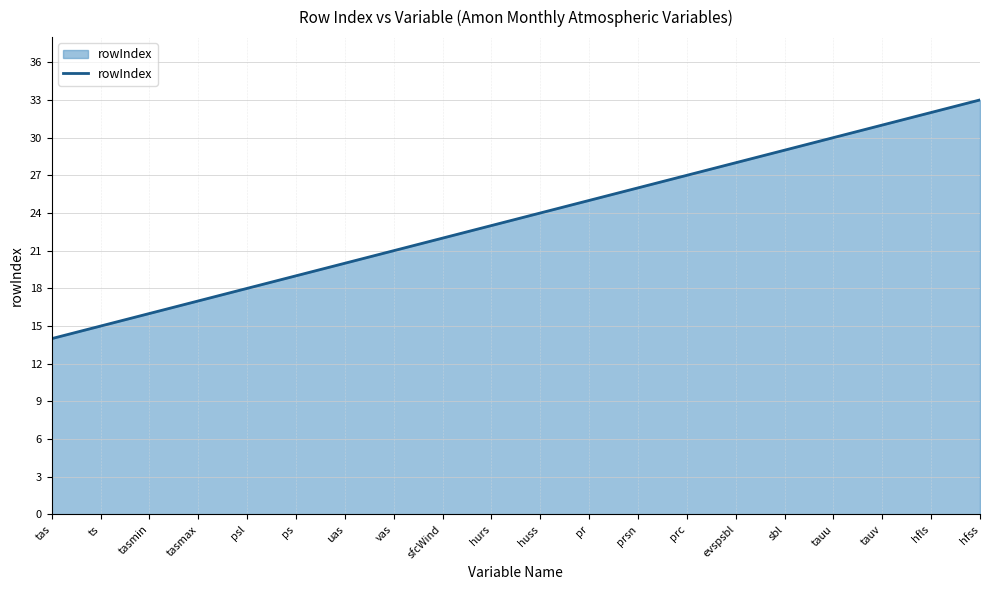

The chart shows a value of 31 at hurs. True or false?

False